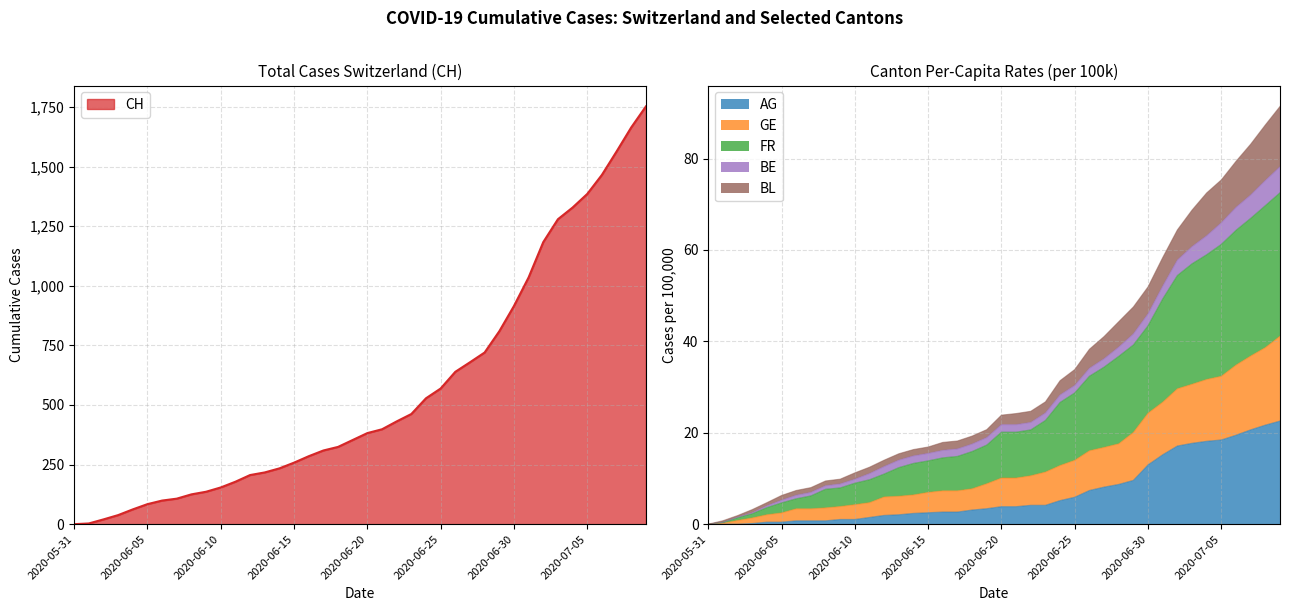

Which series has the largest range (max minus min)?

CH